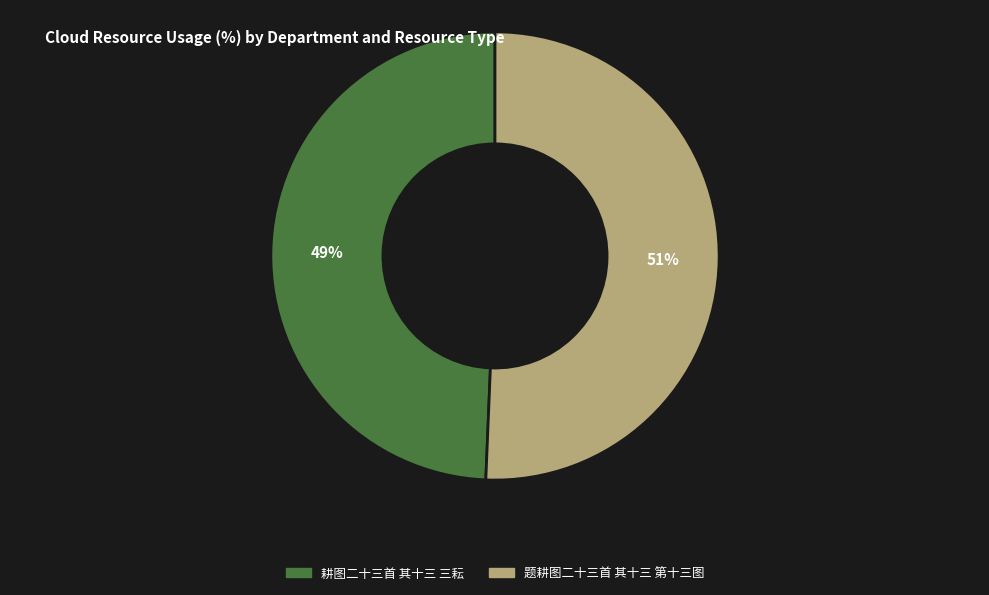

True or false: 耕图二十三首 其十三 三耘 accounts for 58% of the total.

False